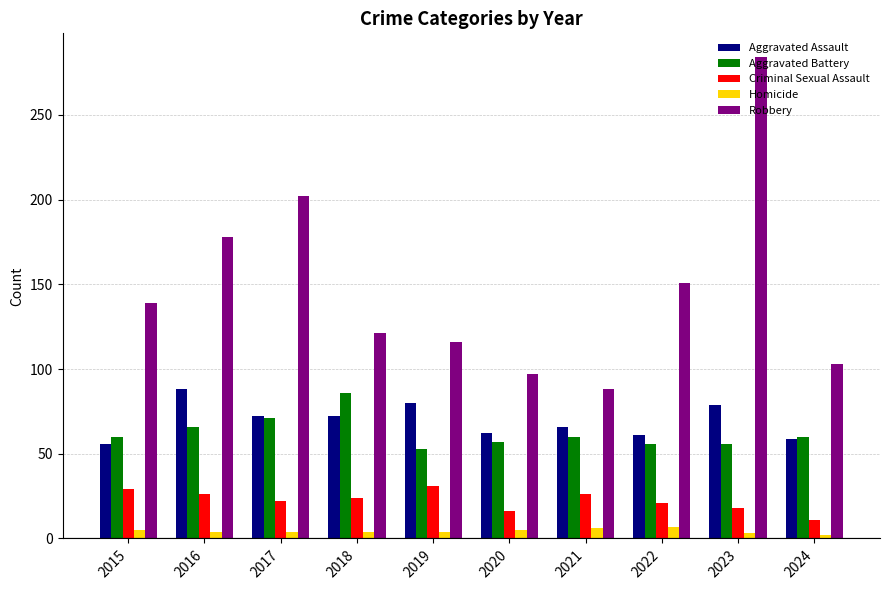

At 2022, list the series in order from largest to smallest.

Robbery, Aggravated Assault, Aggravated Battery, Criminal Sexual Assault, Homicide